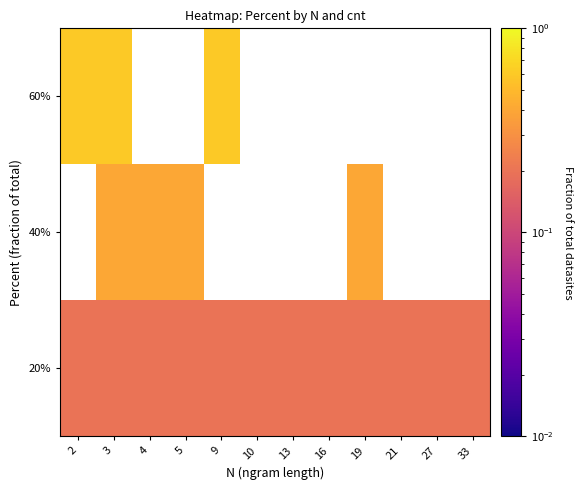

True or false: 20% has a value of 0.2 at 27.

True